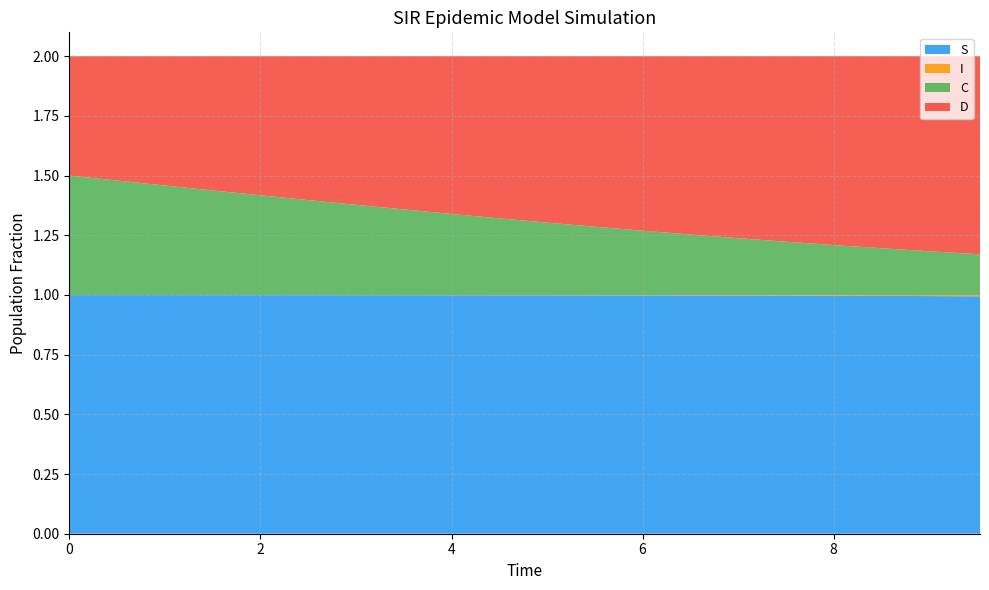

Reading left to right, what are all the values shown in this chart?

S: 0.0=1.0	0.5016722408026756=1.0	1.0033444816053512=1.0	1.5050167224080266=1.0	2.0066889632107023=1.0	2.508361204013378=1.0	3.0100334448160533=1.0	3.511705685618729=1.0	4.013377926421405=1.0	4.51505016722408=1.0	5.016722408026756=1.0	5.518394648829432=1.0	6.020066889632107=1.0	6.521739130434782=1.0	7.023411371237458=1.0	7.525083612040134=1.0	8.02675585284281=1.0	8.528428093645484=1.0	9.03010033444816=1.0	9.531772575250836=1.0
I: 0.0=0.0	0.5016722408026756=0.0	1.0033444816053512=0.0	1.5050167224080266=0.0	2.0066889632107023=0.0	2.508361204013378=0.0	3.0100334448160533=0.0	3.511705685618729=0.0	4.013377926421405=0.0	4.51505016722408=0.0	5.016722408026756=0.0	5.518394648829432=0.0	6.020066889632107=0.0	6.521739130434782=0.0	7.023411371237458=0.0	7.525083612040134=0.0	8.02675585284281=0.0	8.528428093645484=0.0	9.03010033444816=0.0	9.531772575250836=0.0
C: 0.0=0.5	0.5016722408026756=0.5	1.0033444816053512=0.5	1.5050167224080266=0.4	2.0066889632107023=0.4	2.508361204013378=0.4	3.0100334448160533=0.4	3.511705685618729=0.4	4.013377926421405=0.3	4.51505016722408=0.3	5.016722408026756=0.3	5.518394648829432=0.3	6.020066889632107=0.3	6.521739130434782=0.3	7.023411371237458=0.2	7.525083612040134=0.2	8.02675585284281=0.2	8.528428093645484=0.2	9.03010033444816=0.2	9.531772575250836=0.2
D: 0.0=0.5	0.5016722408026756=0.5	1.0033444816053512=0.5	1.5050167224080266=0.6	2.0066889632107023=0.6	2.508361204013378=0.6	3.0100334448160533=0.6	3.511705685618729=0.6	4.013377926421405=0.7	4.51505016722408=0.7	5.016722408026756=0.7	5.518394648829432=0.7	6.020066889632107=0.7	6.521739130434782=0.7	7.023411371237458=0.8	7.525083612040134=0.8	8.02675585284281=0.8	8.528428093645484=0.8	9.03010033444816=0.8	9.531772575250836=0.8